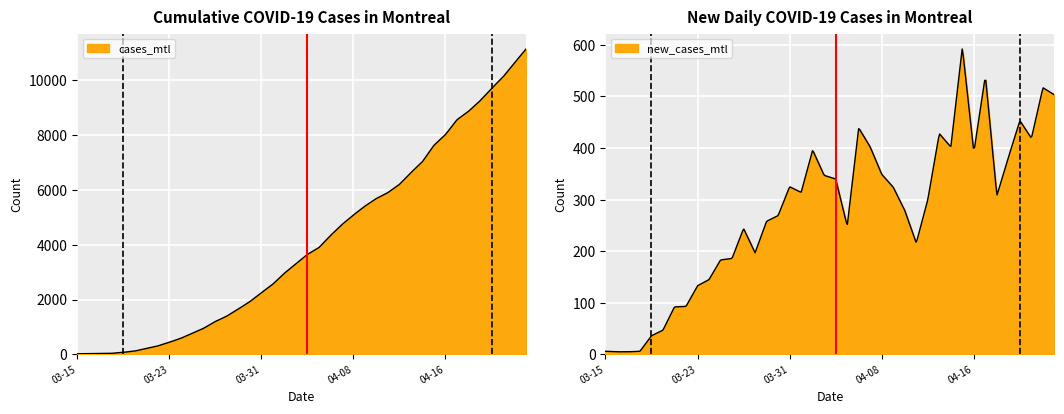

True or false: cases_mtl has more than 2 interior local peaks.

False